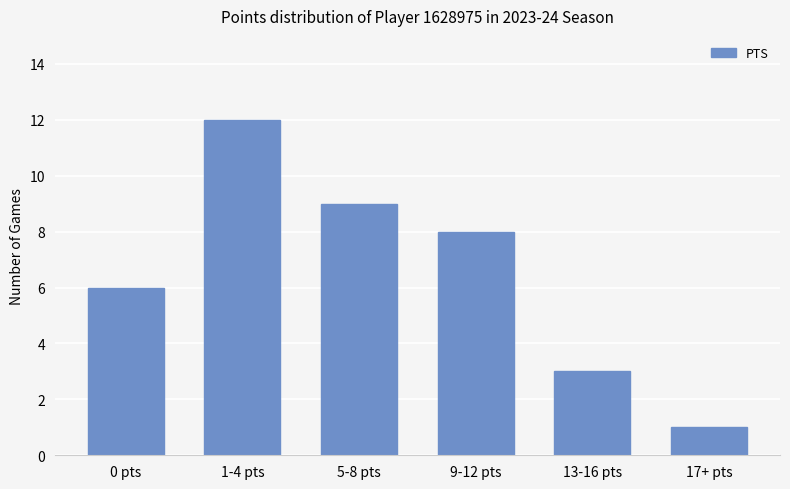

What is the difference between the second highest and minimum values?

8